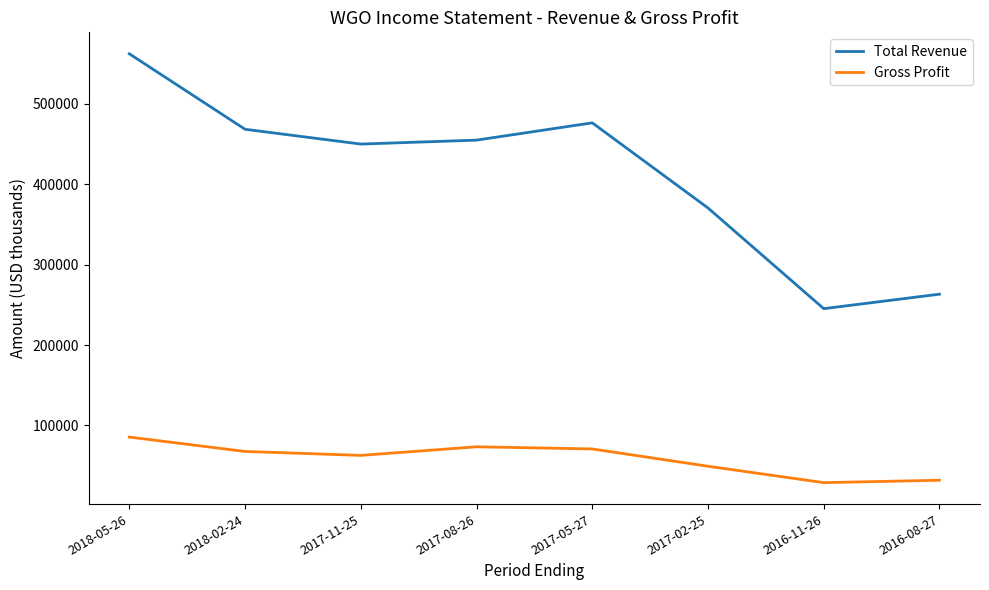

What is the sum of the Total Revenue values at 2017-08-26 and 2018-02-24?

923300